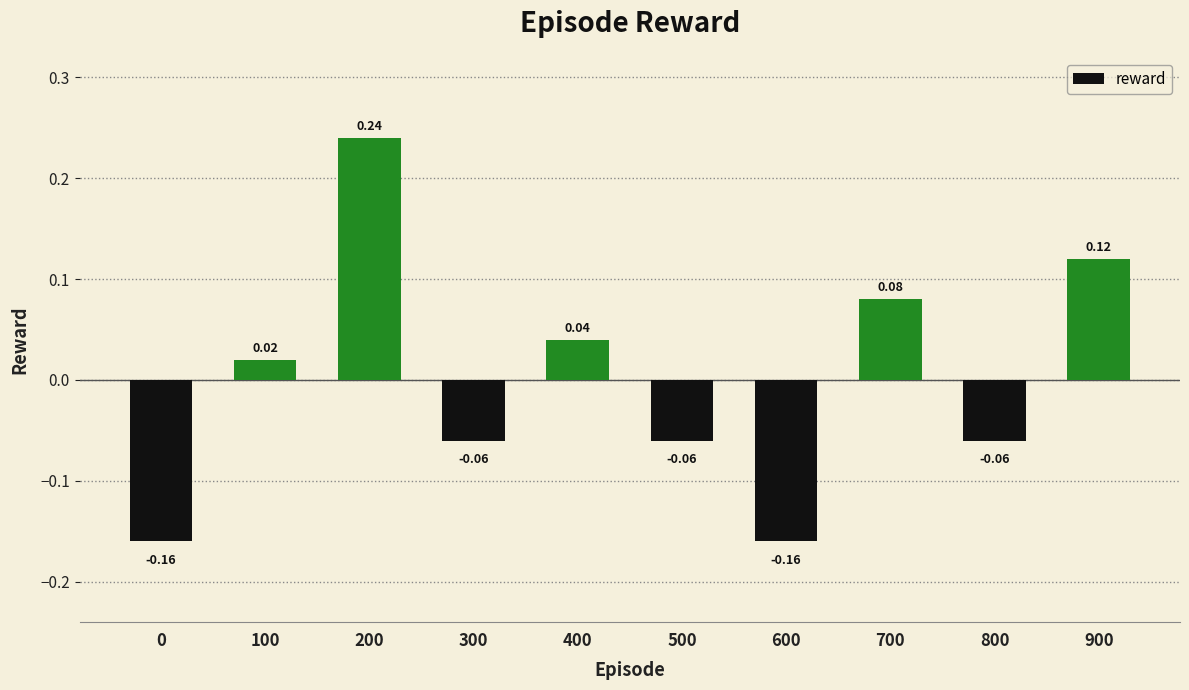

What is the sum of the values at 900 and 200?

0.4